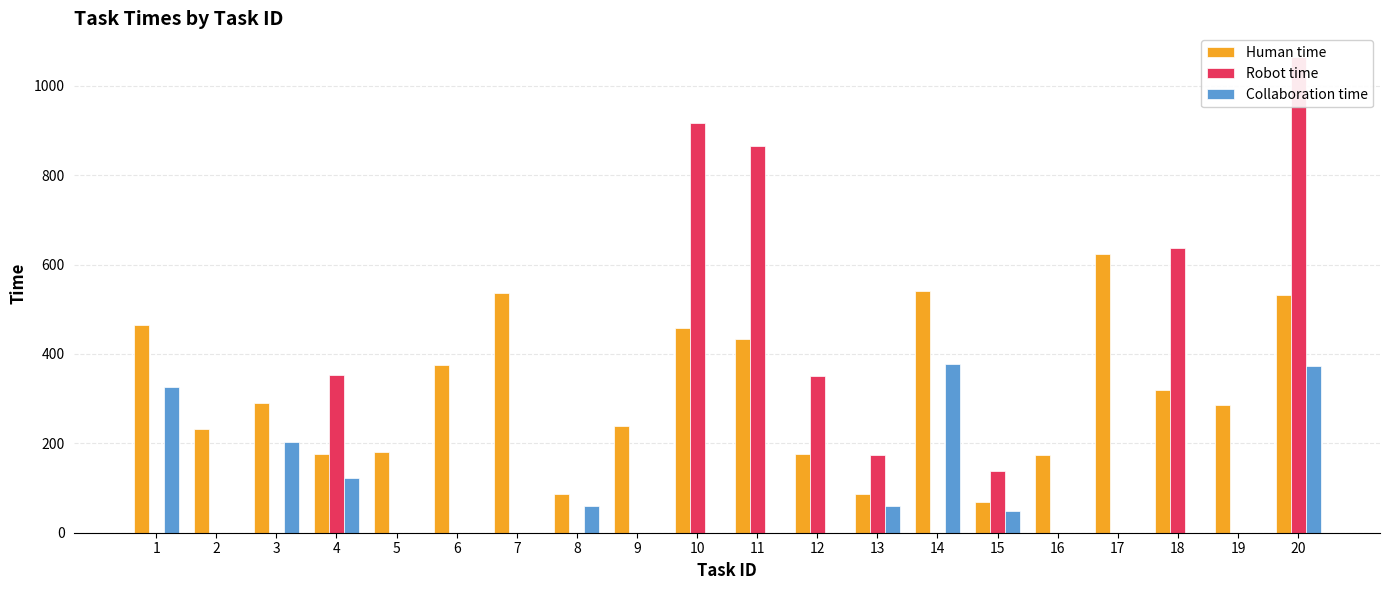

Reading left to right, extract all data points from this chart.

Human time: 1=465	2=233	3=291	4=176	5=180	6=376	7=536	8=87	9=238	10=458	11=433	12=175	13=87	14=541	15=69	16=173	17=624	18=319	19=285	20=532
Robot time: 1=0	2=0	3=0	4=352	5=0	6=0	7=0	8=0	9=0	10=916	11=866	12=350	13=174	14=0	15=138	16=0	17=0	18=638	19=0	20=1064
Collaboration time: 1=325	2=0	3=203	4=123	5=0	6=0	7=0	8=60	9=0	10=0	11=0	12=0	13=60	14=378	15=48	16=0	17=0	18=0	19=0	20=372